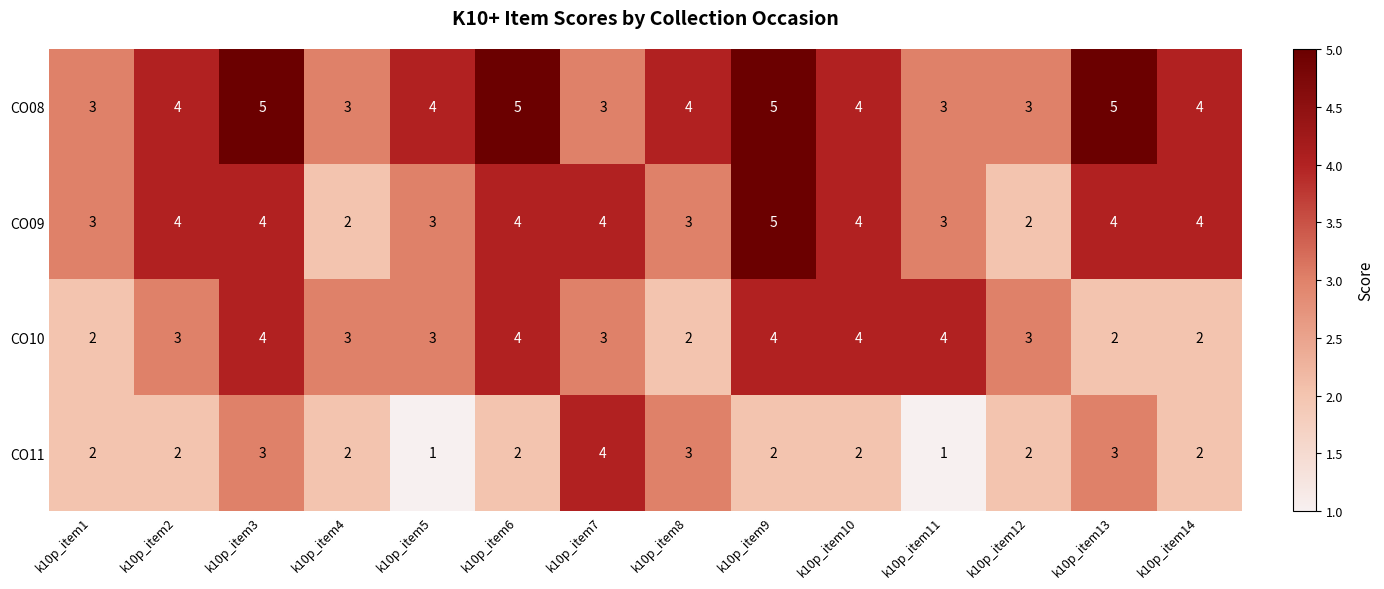

The CO09 series shows 3 at k10p_item9. True or false?

False